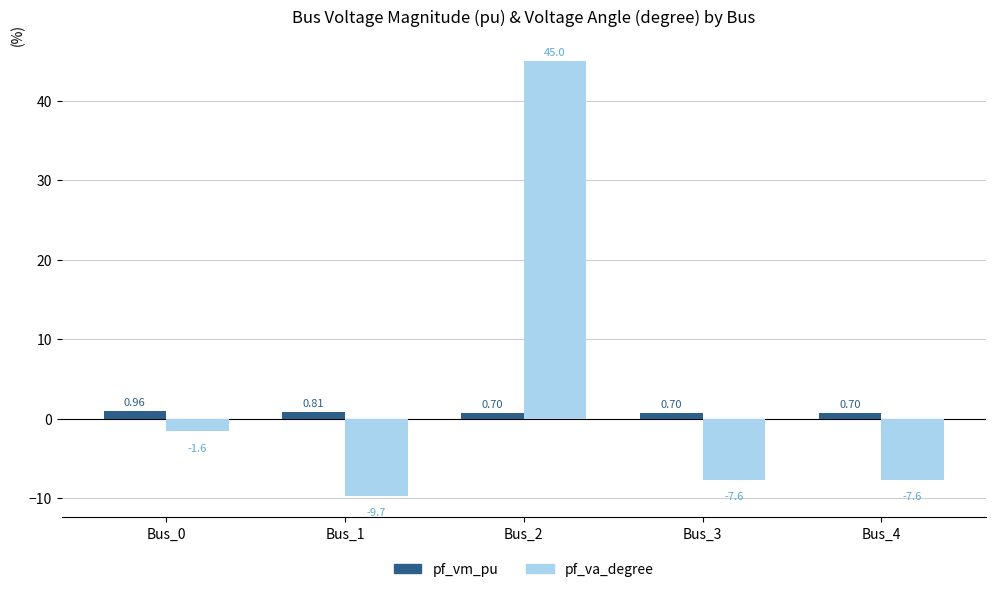

List the series in order of their peak value, lowest first.

pf_vm_pu, pf_va_degree